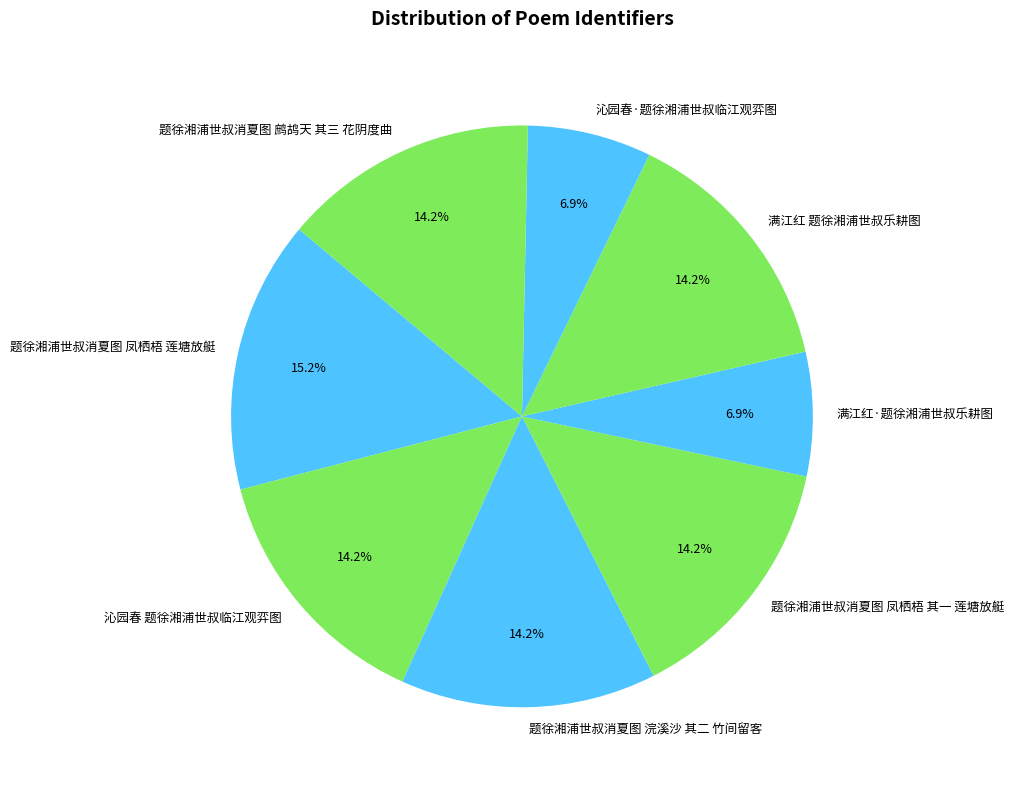

Does 满江红 题徐湘浦世叔乐耕图 represent more than half of the total?

No